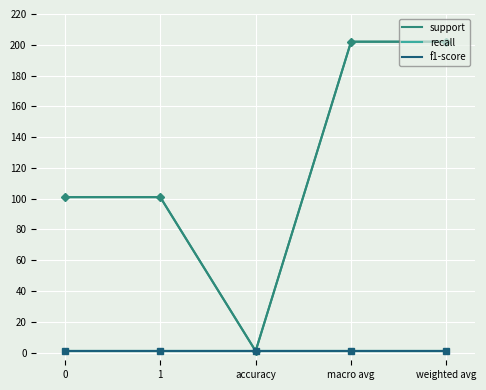

Does the chart have visible grid lines?

Yes